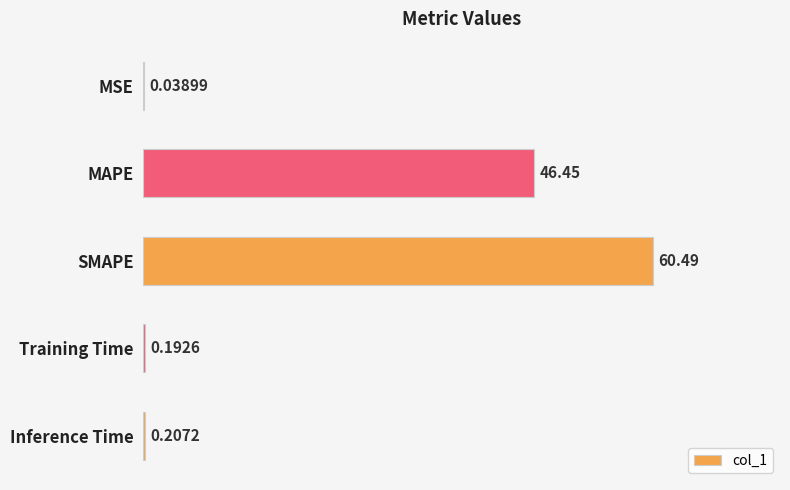

Which category has the highest value across all series?

SMAPE